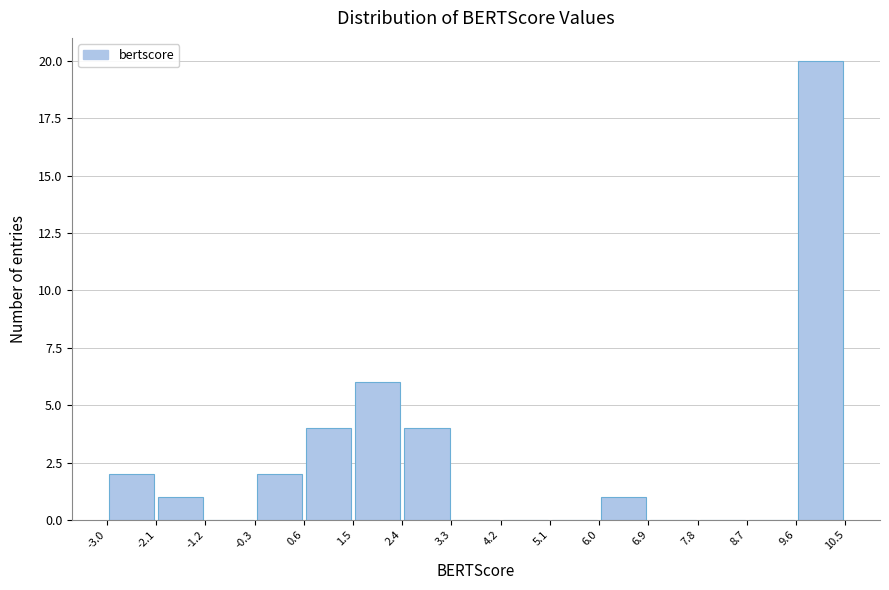

Reading left to right, transcribe this chart: for each bar, give the range it covers on the x-axis and its height. The values are not printed on the chart, so give them approximately, as read against the axis.

-3.0 to -2.1: 2
-2.1 to -1.2: 1
-1.2 to -0.3: 0
-0.3 to 0.6: 2
0.6 to 1.5: 4
1.5 to 2.4: 6
2.4 to 3.3: 4
3.3 to 4.2: 0
4.2 to 5.1: 0
5.1 to 6.0: 0
6.0 to 6.9: 1
6.9 to 7.8: 0
7.8 to 8.7: 0
8.7 to 9.6: 0
9.6 to 10.5: 20